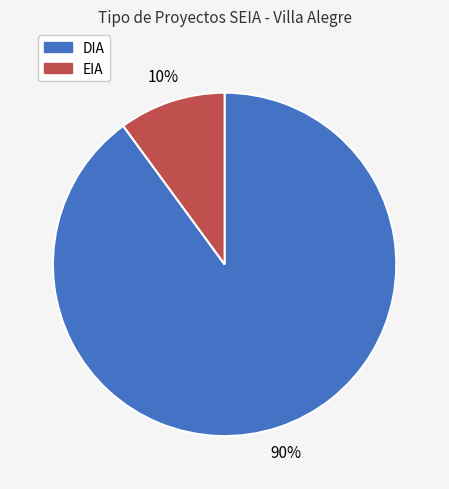

Is there a majority slice in this chart?

Yes